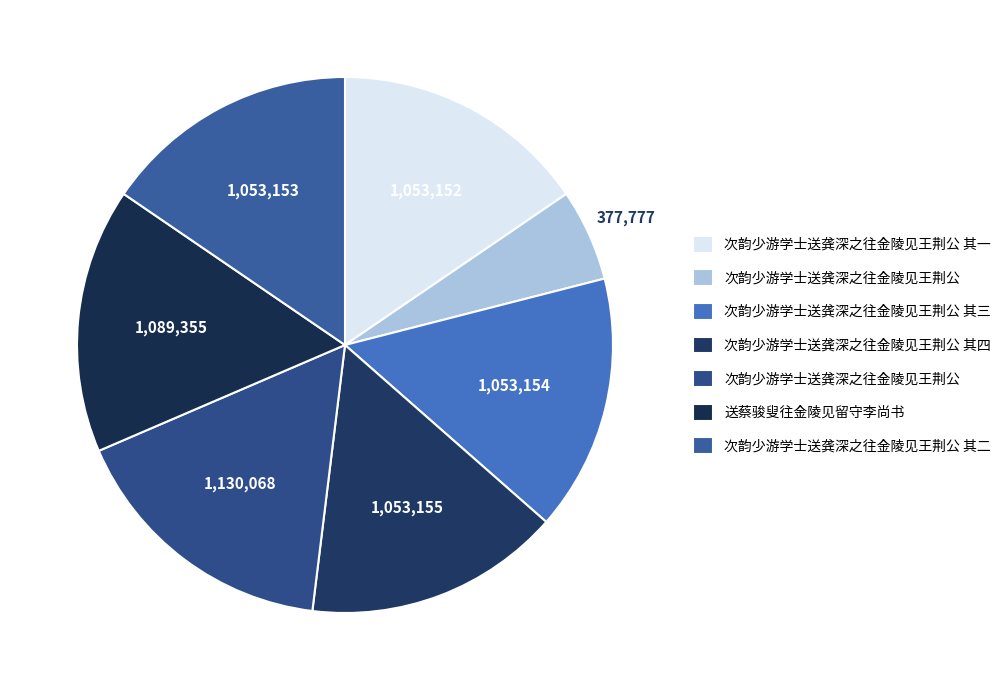

How many slices are in this pie chart?

7